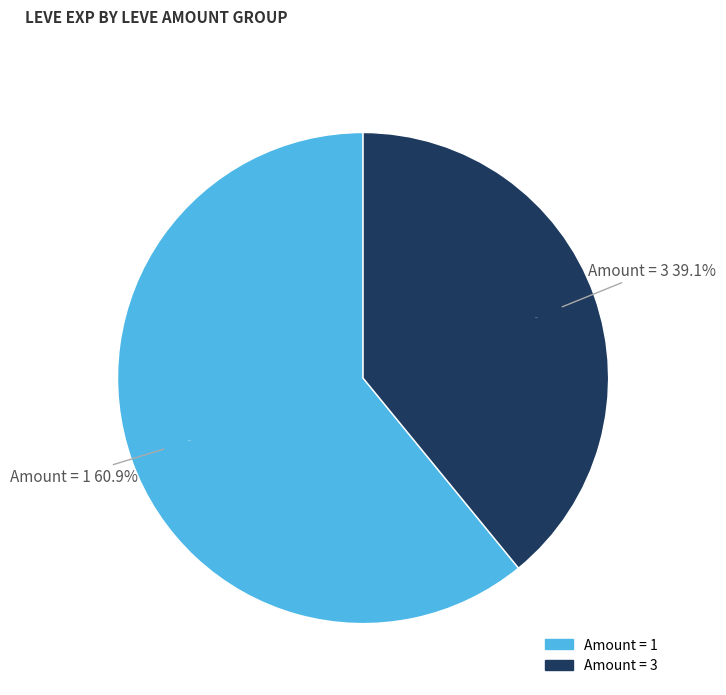

Is it true that 1 is 21% of the pie?

False